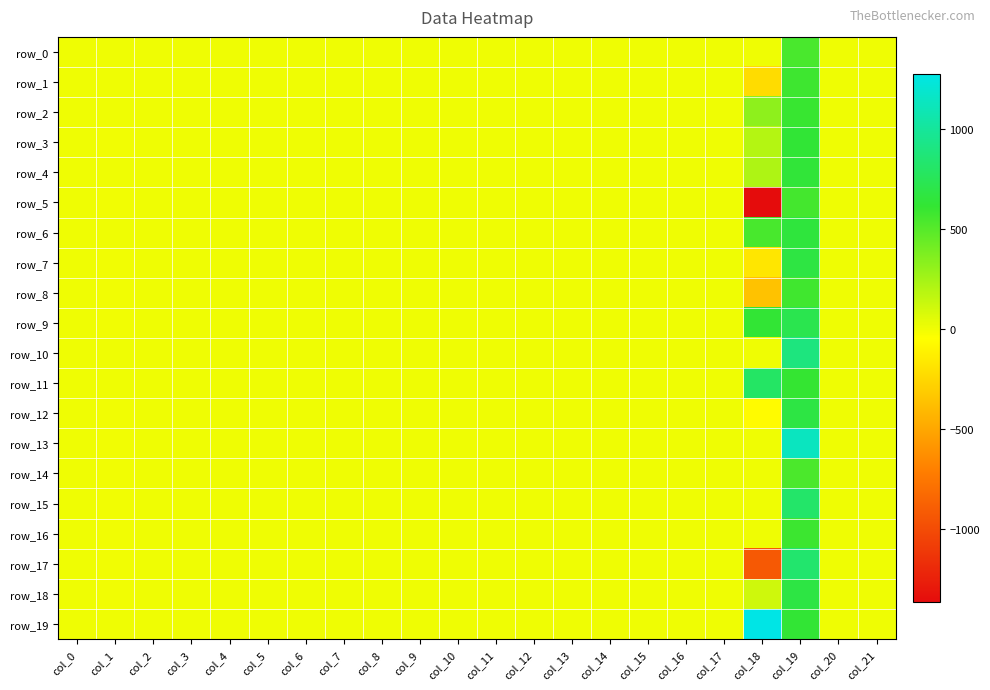

Rank the series at col_15 from highest to lowest value.

row_3, row_1, row_5, row_14, row_10, row_8, row_11, row_0, row_7, row_18, row_17, row_9, row_12, row_2, row_4, row_6, row_13, row_15, row_16, row_19